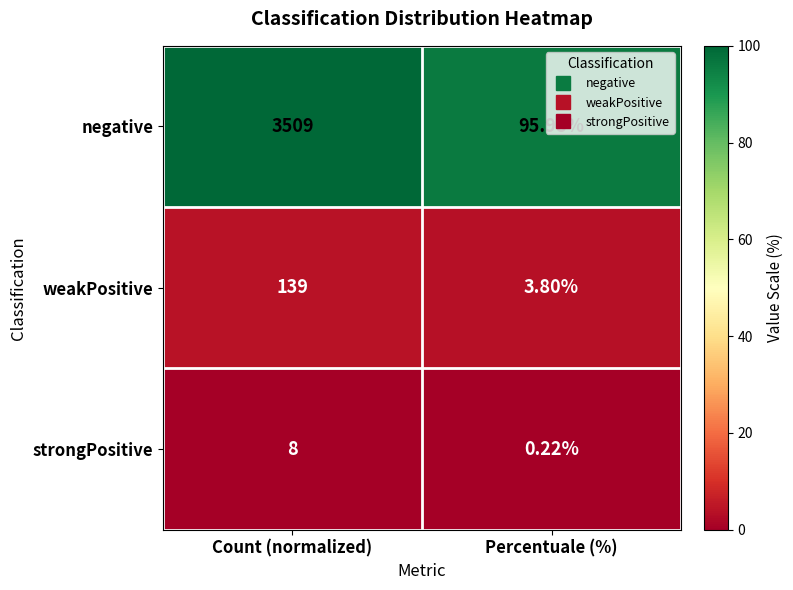

At Percentuale (%), list the series in order from largest to smallest.

negative, weakPositive, strongPositive